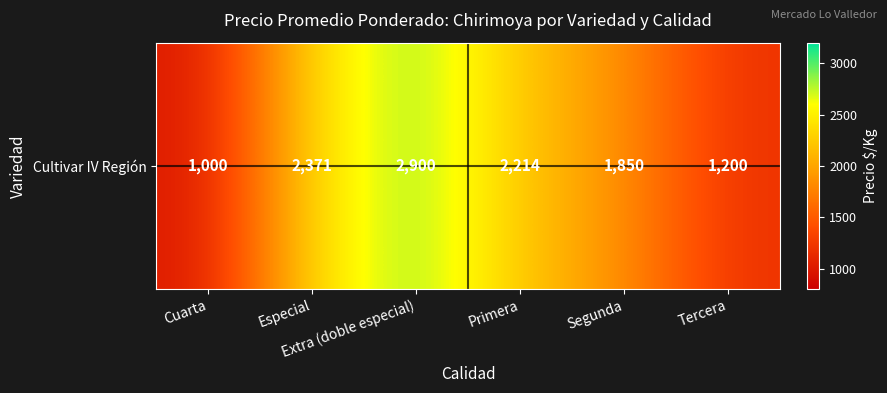

The value at Extra (doble especial) is 2900. True or false?

True